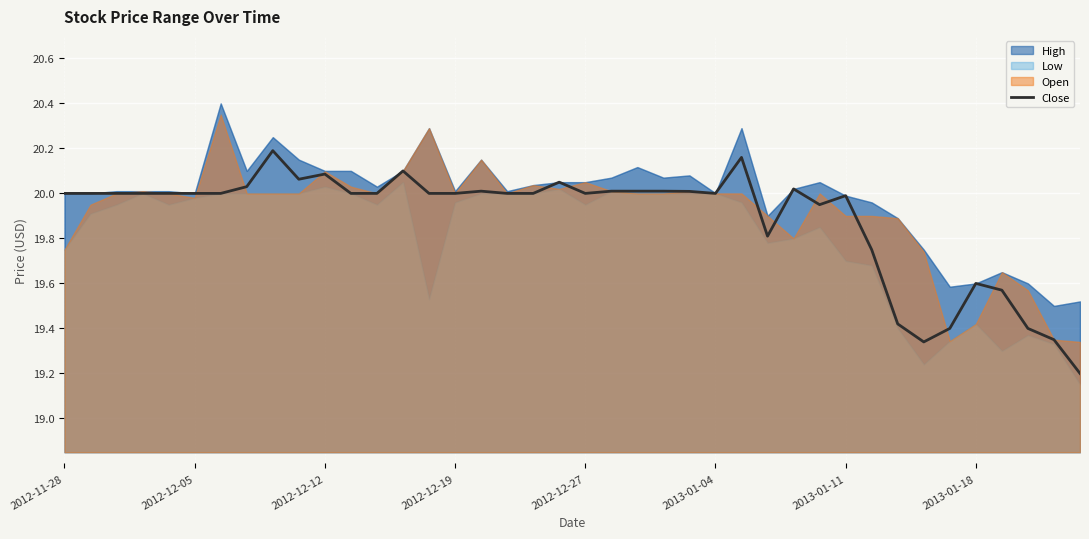

What is the difference between the values at 13 and 34?

0.7